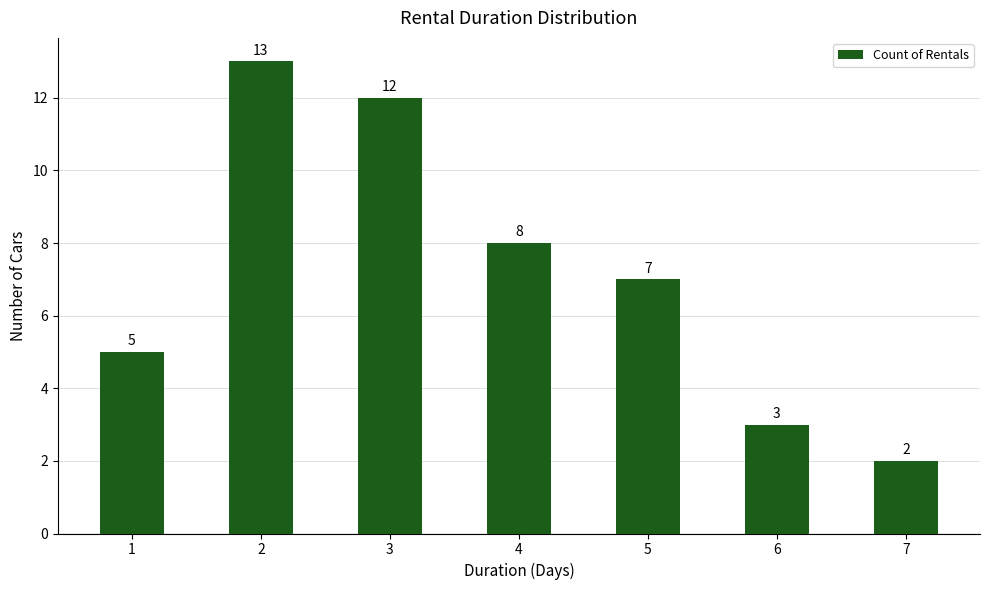

Rank the categories by value from highest to lowest.

2, 3, 4, 5, 1, 6, 7